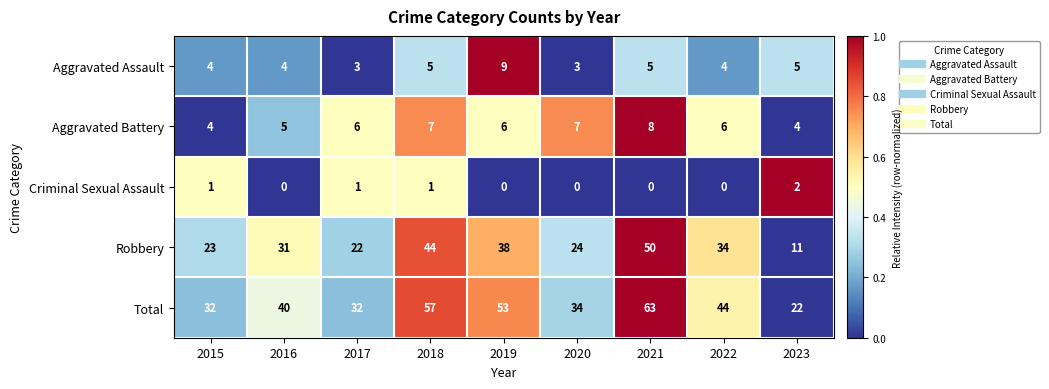

What is the sum of all Robbery values?

277